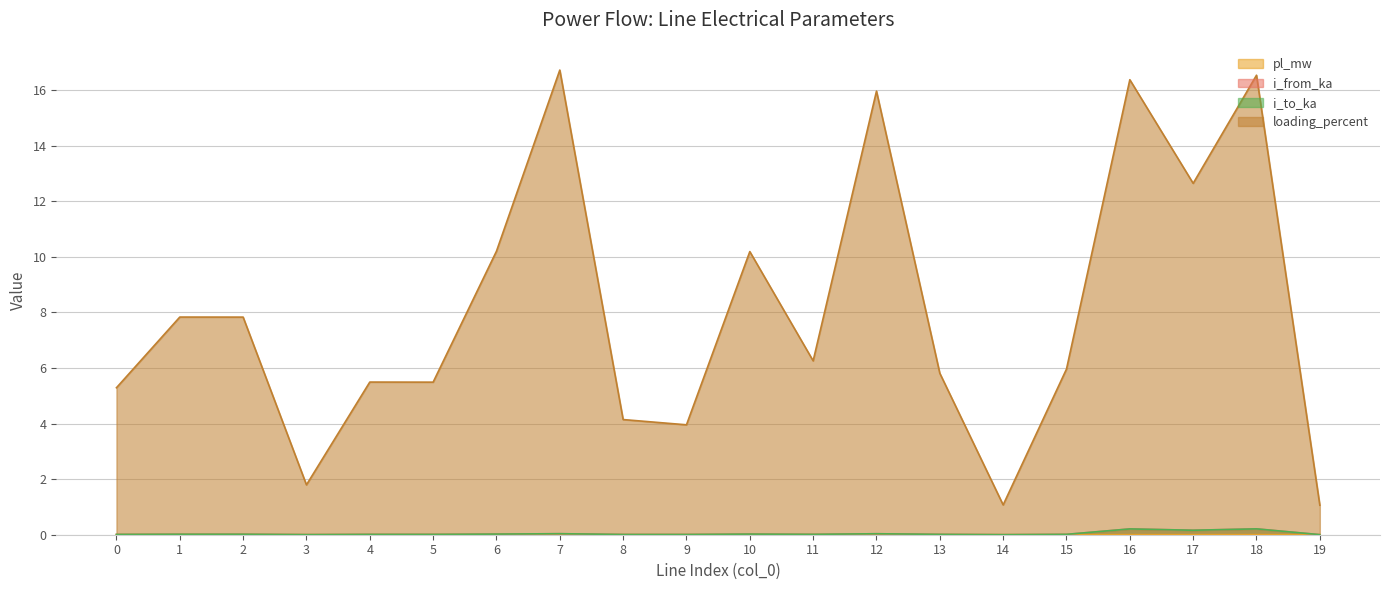

At how many categories does at least one series exceed 4?

16